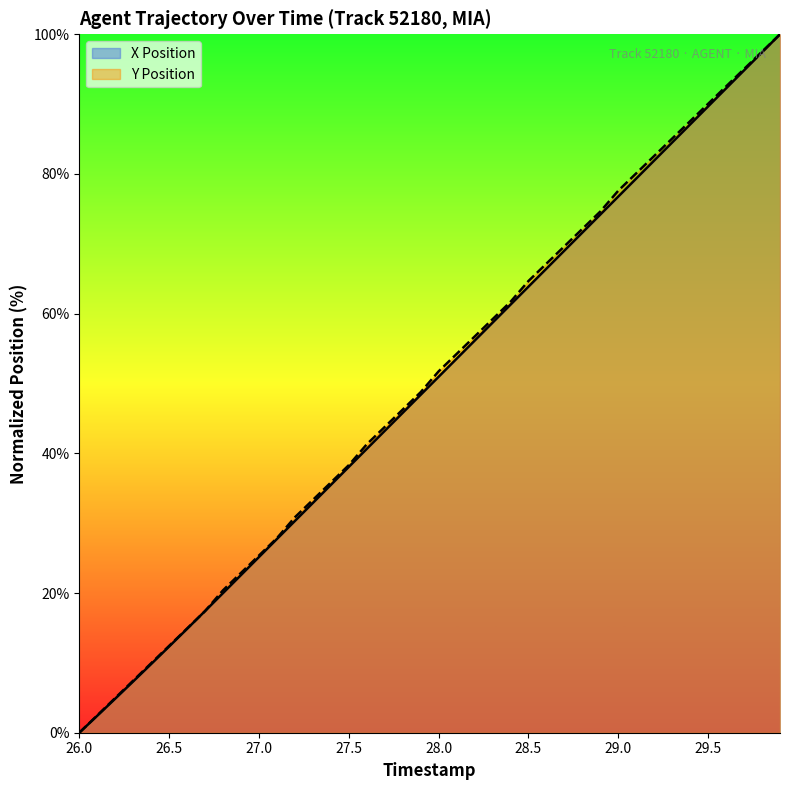

Rank the series by their average value, from lowest to highest.

X Position, Y Position